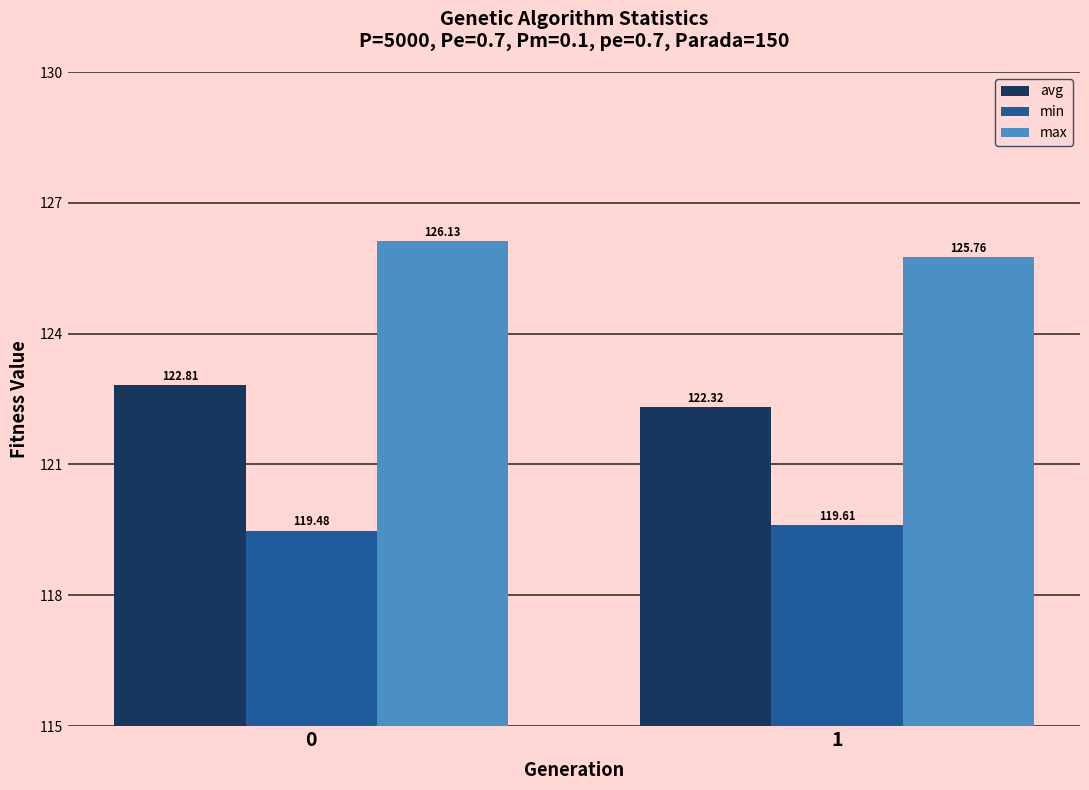

Which series has the largest total across all categories?

max